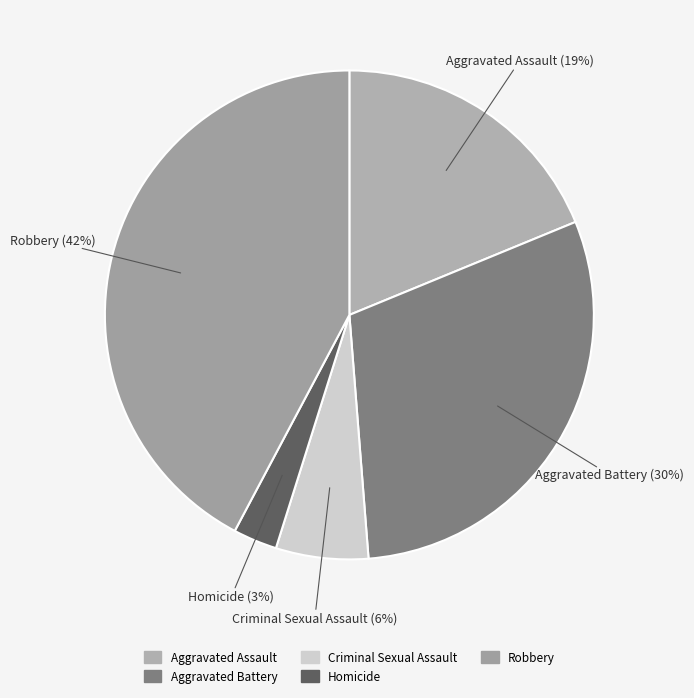

What percentage is the Homicide slice, to the nearest percent?

3%